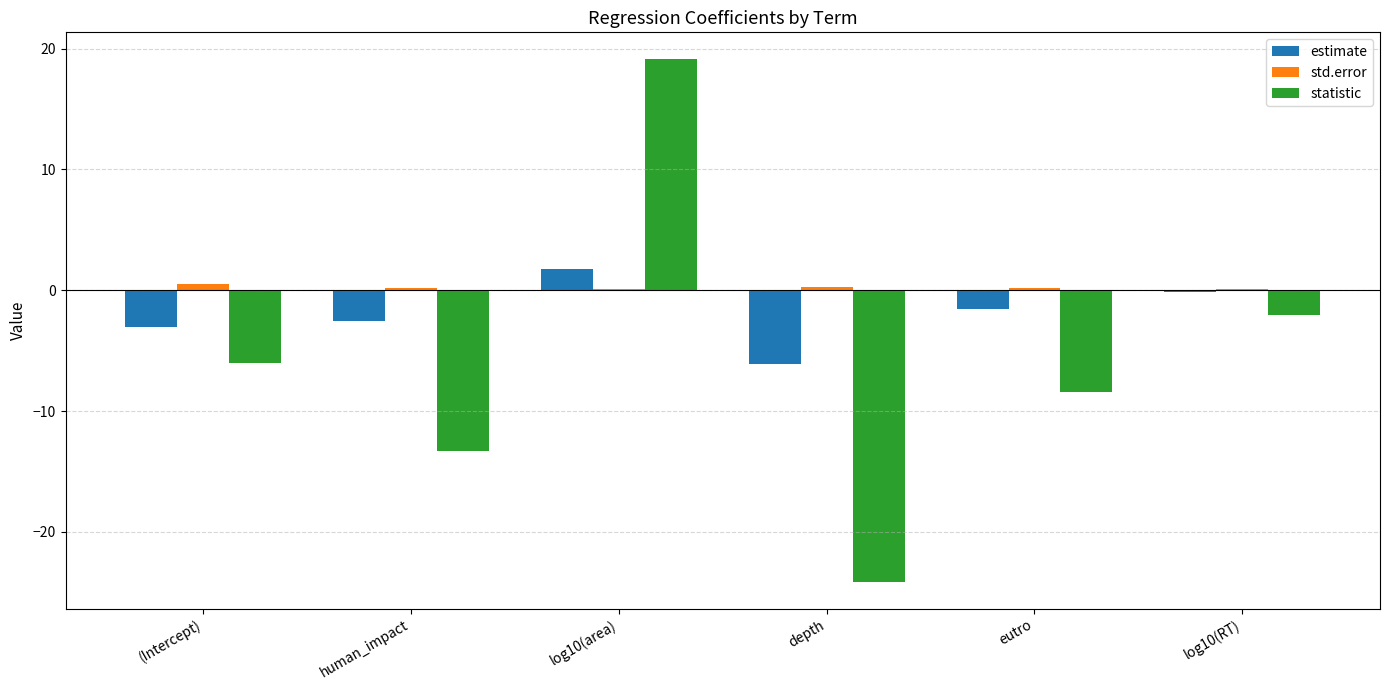

What is the sum of all estimate values?

-11.6